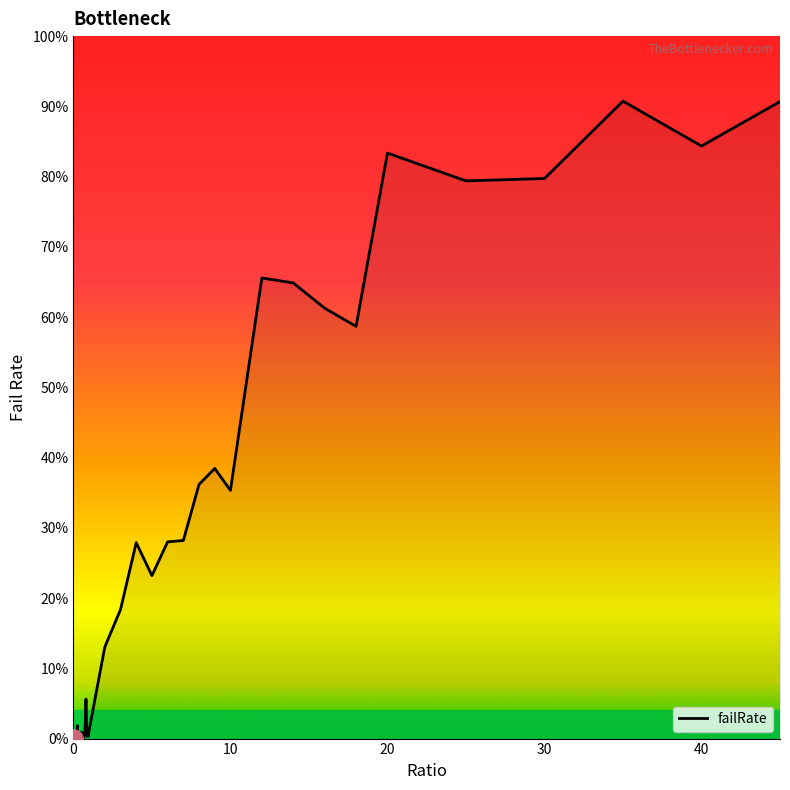

What is the greatest value displayed?

90.7